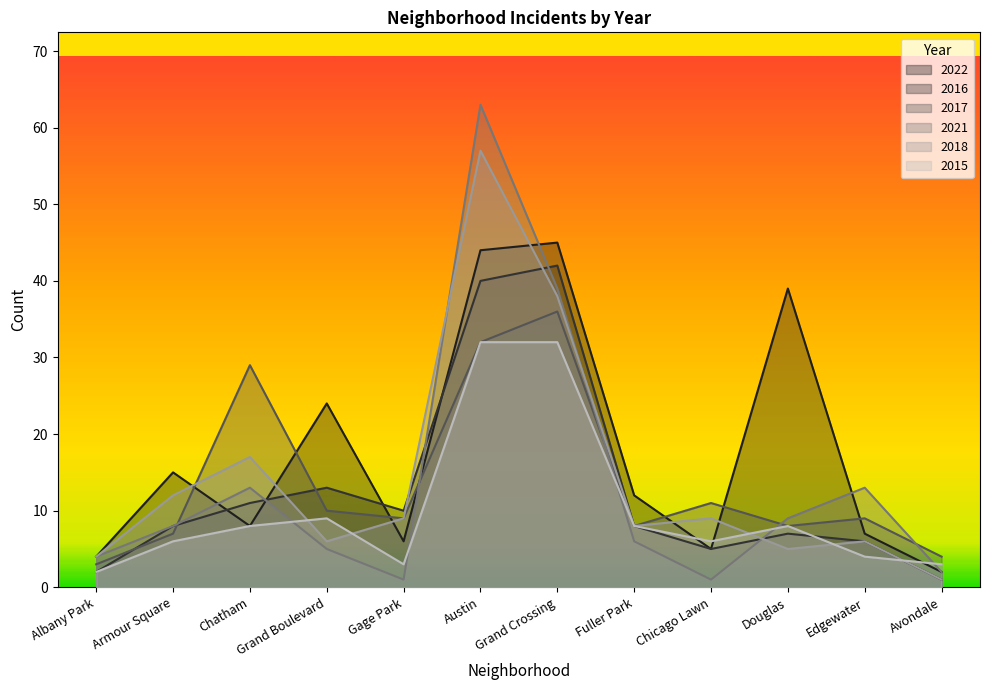

In 2015, how many points are lower than both neighbors (excluding endpoints)?

2